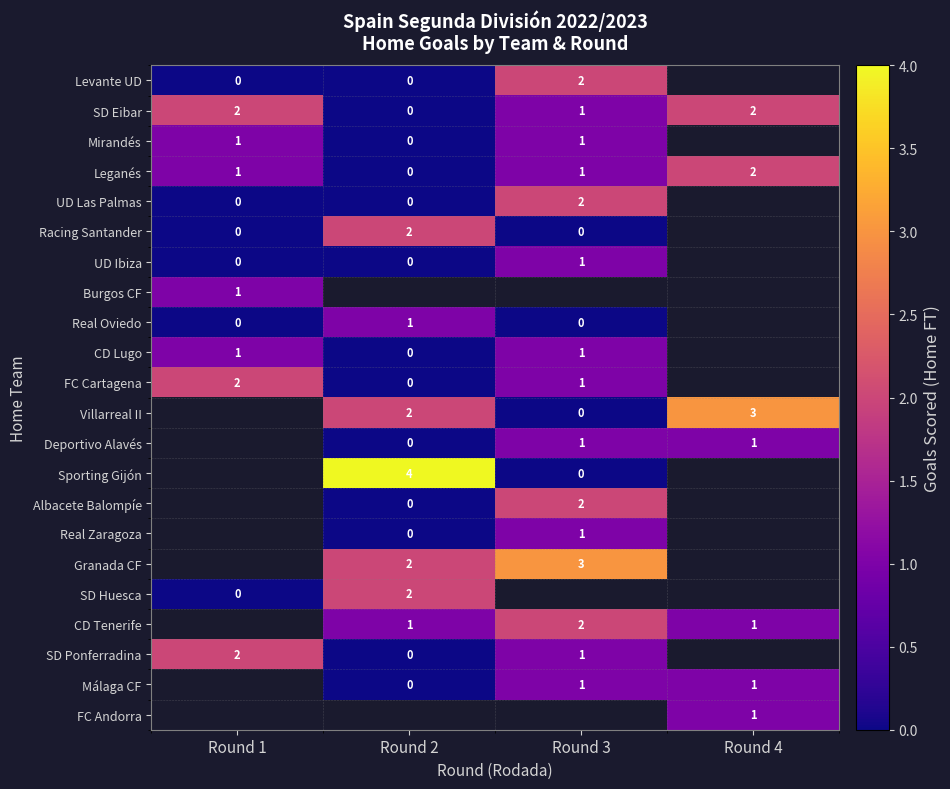

What is the sum of the FC Cartagena values at Round 1 and Round 3?

3